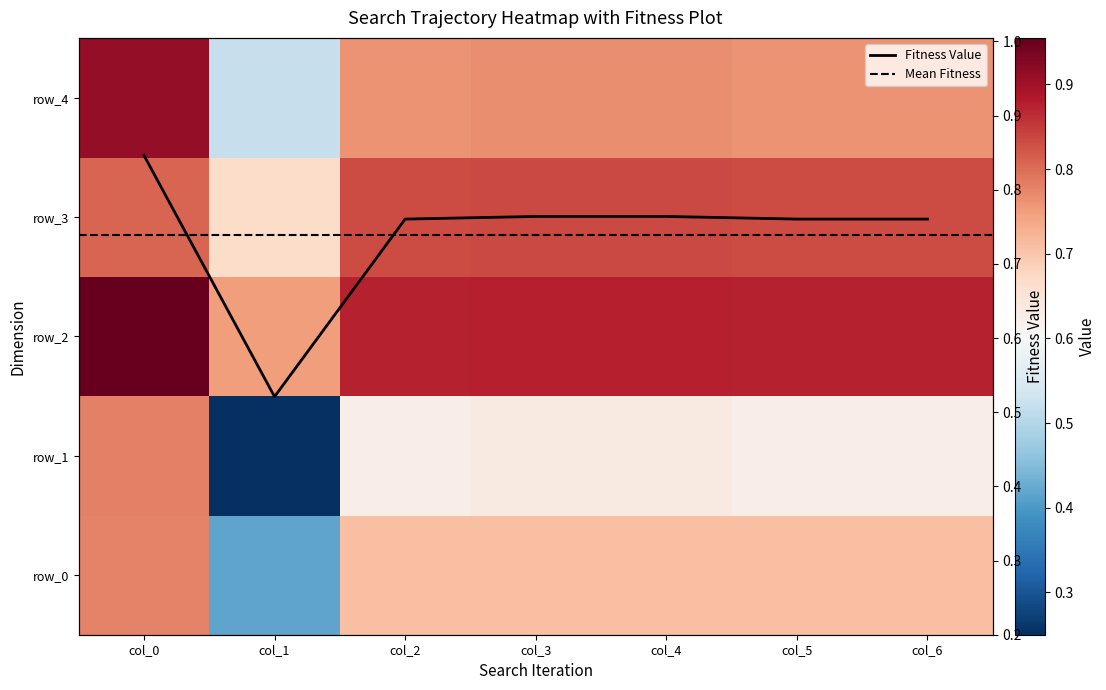

Reading right to left, extract all data points from this chart.

row_0: col_6=0.7	col_5=0.7	col_4=0.7	col_3=0.7	col_2=0.7	col_1=0.4	col_0=0.8
row_1: col_6=0.6	col_5=0.6	col_4=0.6	col_3=0.6	col_2=0.6	col_1=0.2	col_0=0.8
row_2: col_6=0.9	col_5=0.9	col_4=0.9	col_3=0.9	col_2=0.9	col_1=0.8	col_0=1.0
row_3: col_6=0.8	col_5=0.8	col_4=0.8	col_3=0.8	col_2=0.8	col_1=0.7	col_0=0.8
row_4: col_6=0.8	col_5=0.8	col_4=0.8	col_3=0.8	col_2=0.8	col_1=0.5	col_0=0.9